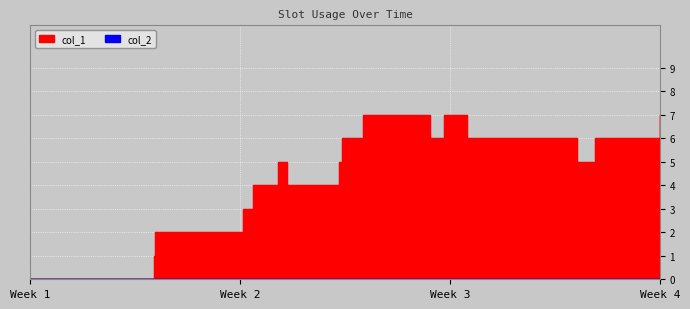

The value at 1452906657 is 3. True or false?

True